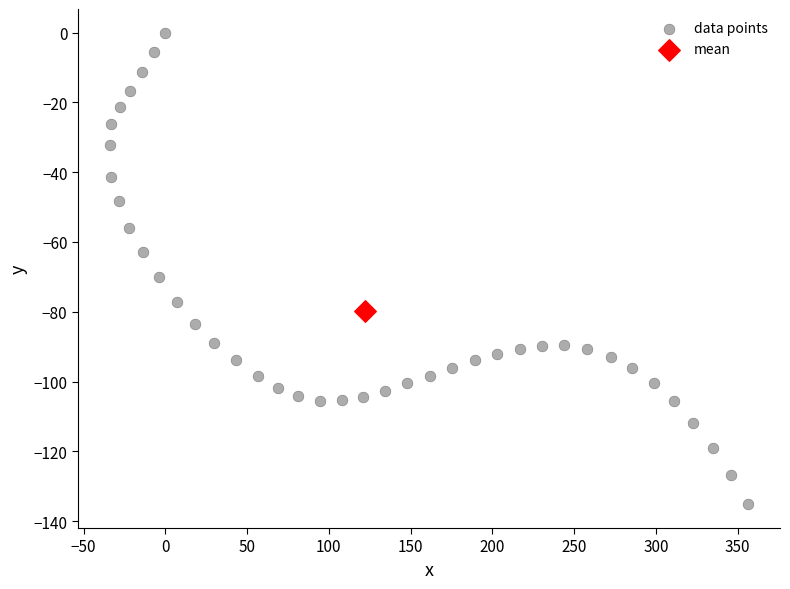

What are all the series names shown in the legend?

data points, mean